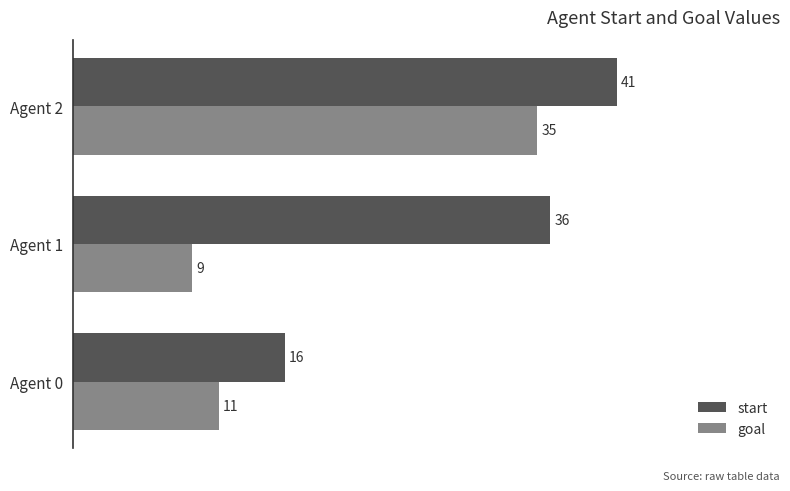

The start series shows 4 at Agent 0. True or false?

False